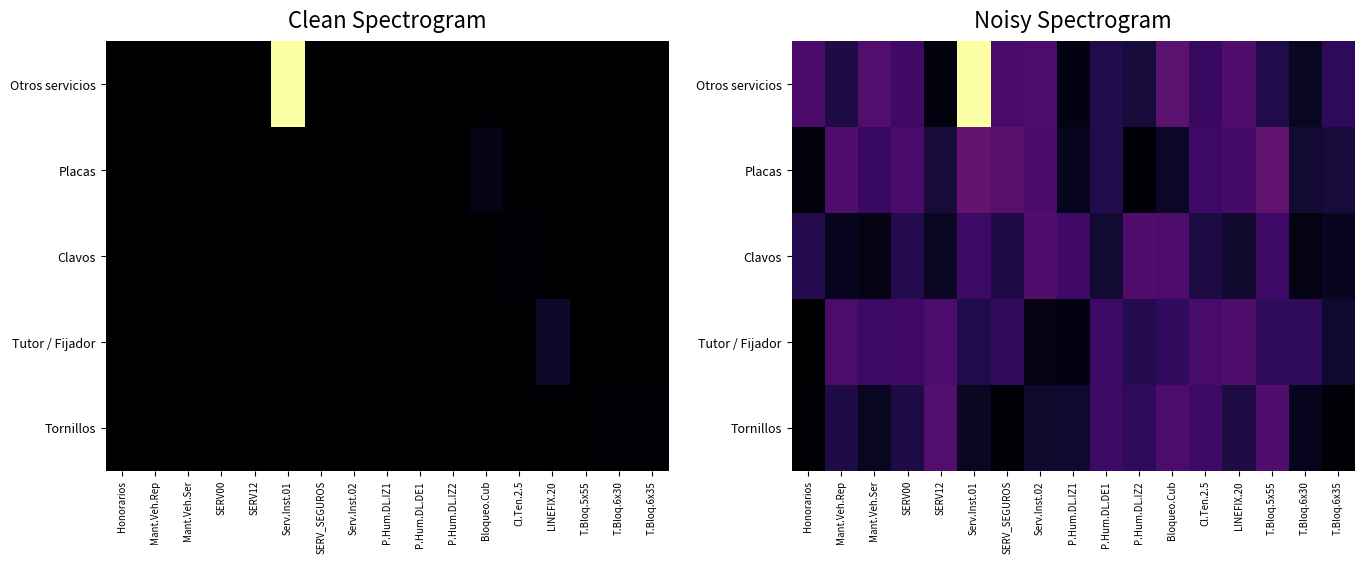

What is the total value across all series at T.Bloq.6x30?

1014.8